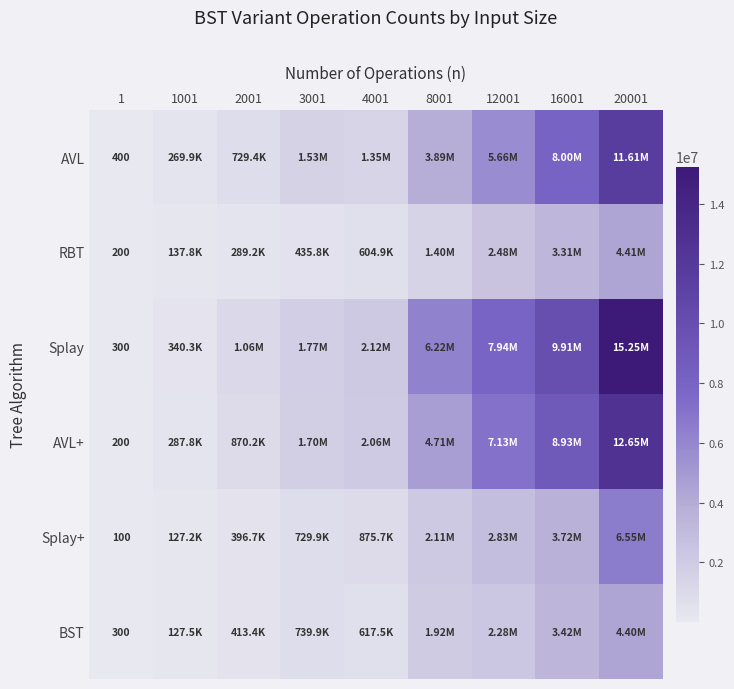

How many values in the Splay+ series are below 875700?

4